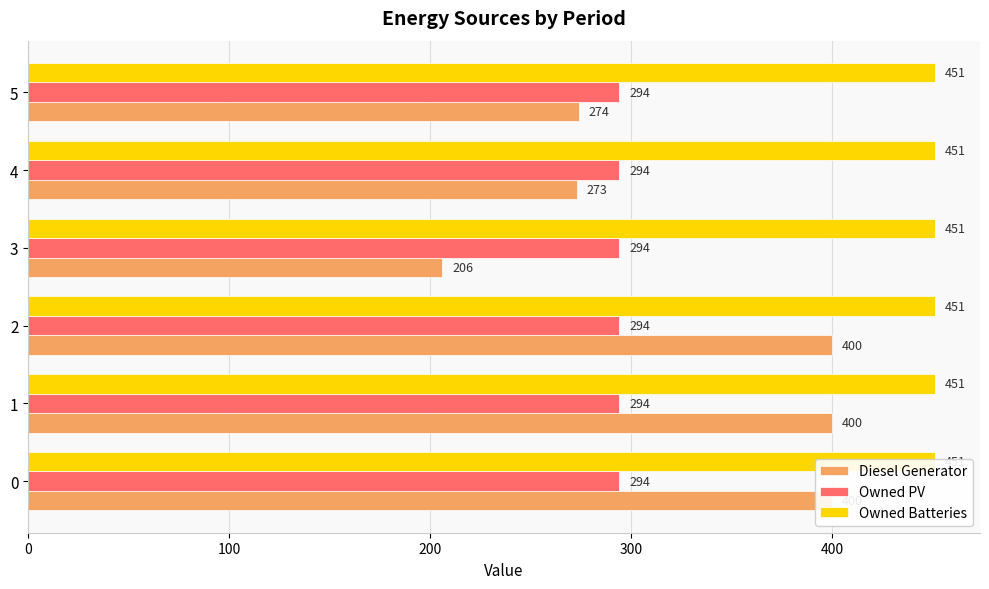

List the series in order of their peak value, lowest first.

Owned PV, Owned Batteries, Diesel Generator